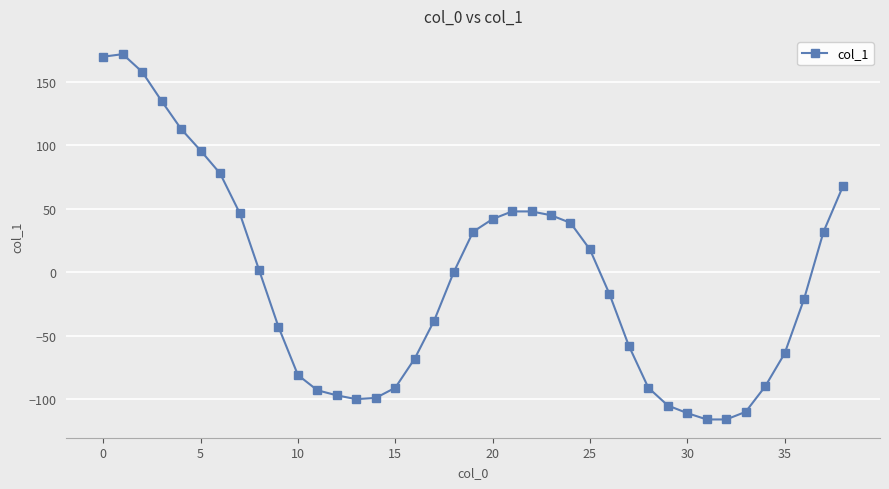

What is the greatest value displayed?

172